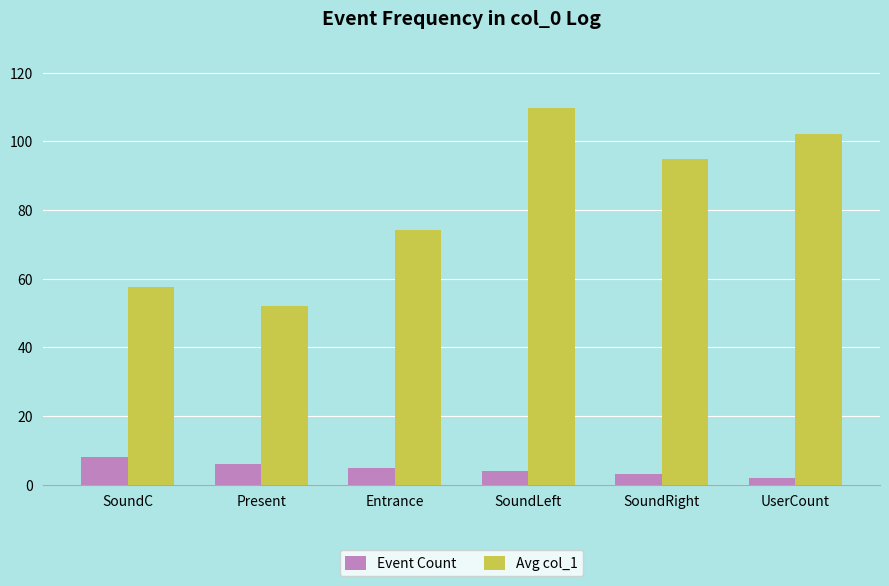

Which series has the largest range (max minus min)?

Avg col_1